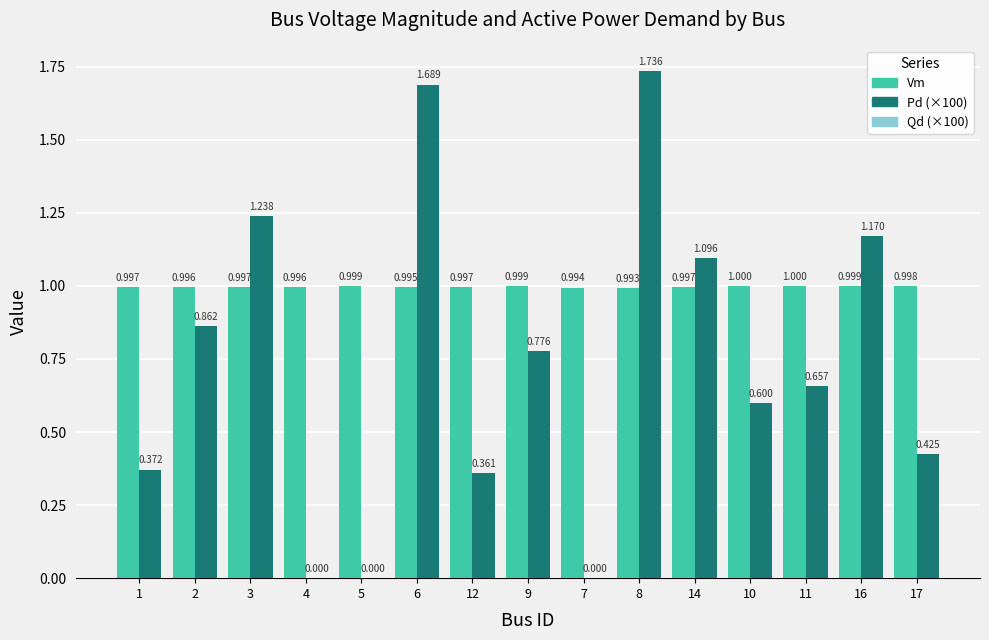

Is the value of Vm at 7 greater than the value of Pd (×100) at 7?

Yes